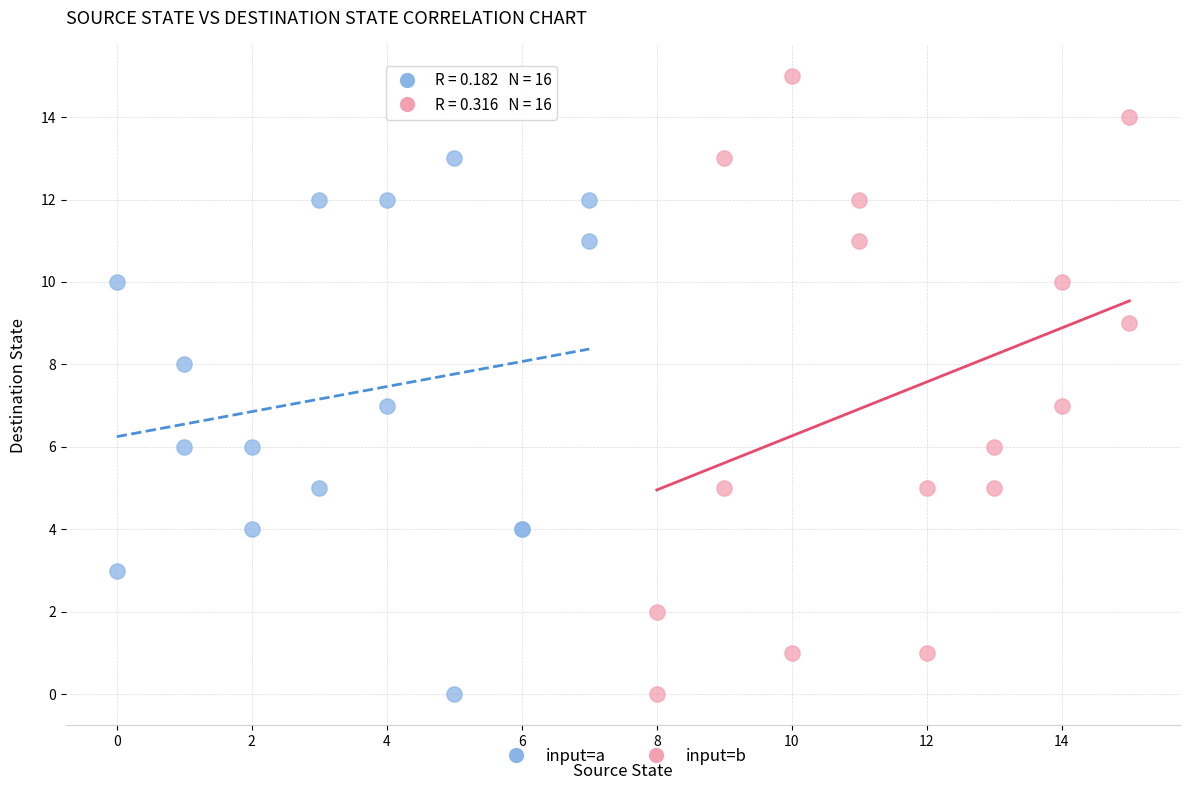

Which series reaches the maximum Y coordinate?

input=b